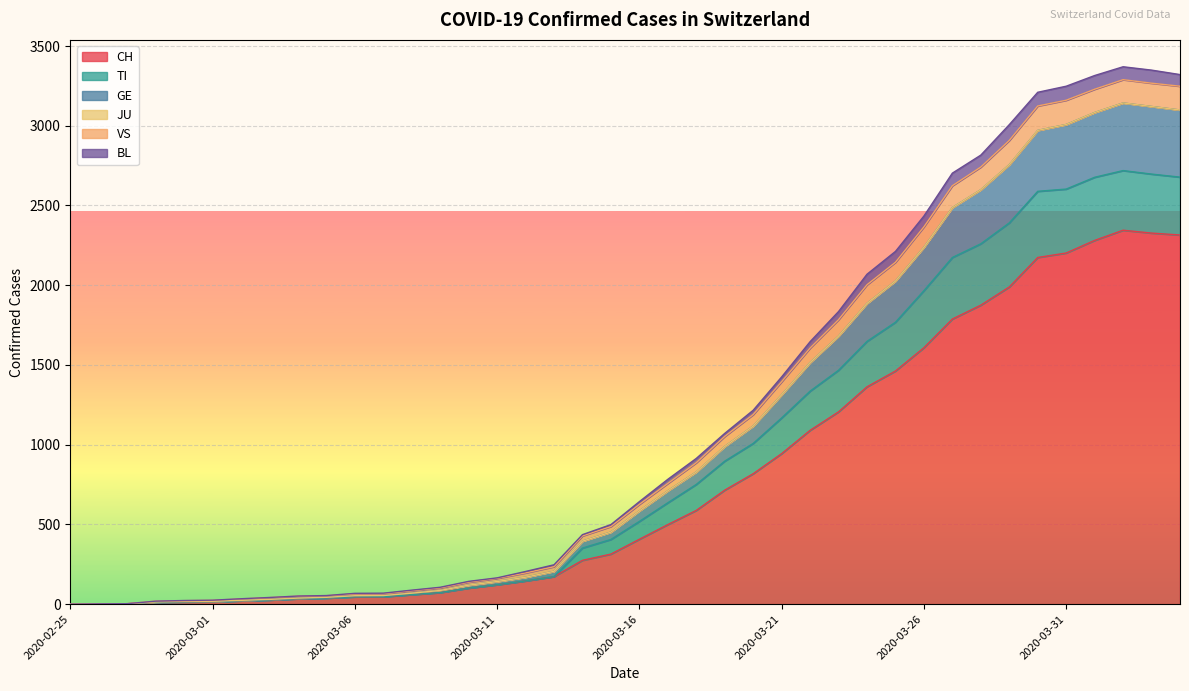

How many values in BL are above zero?

39